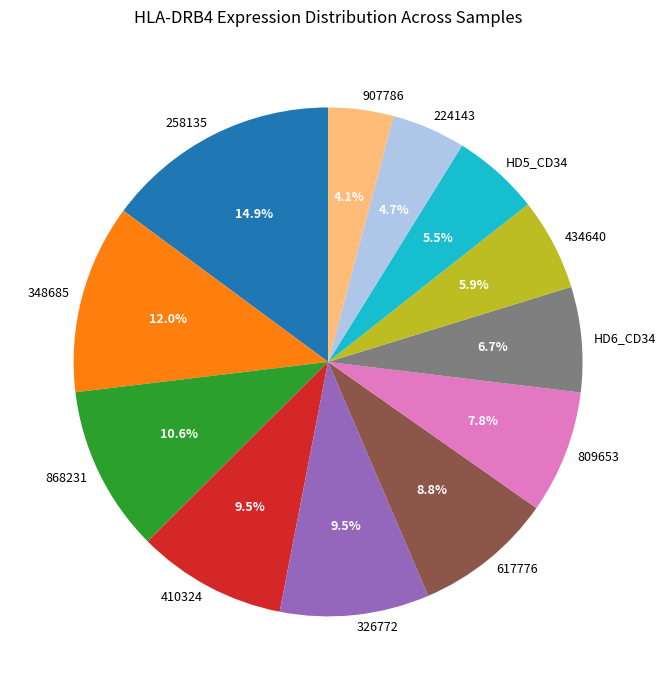

What percentage do 326772 and 907786 together represent?

13.6%